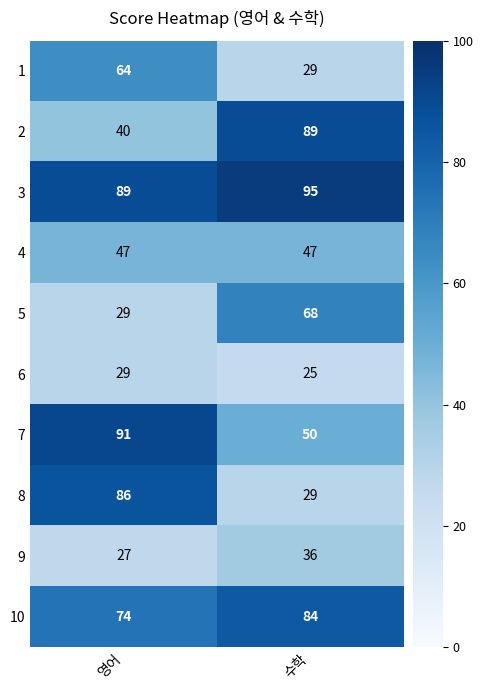

Count the number of data series in this chart.

10